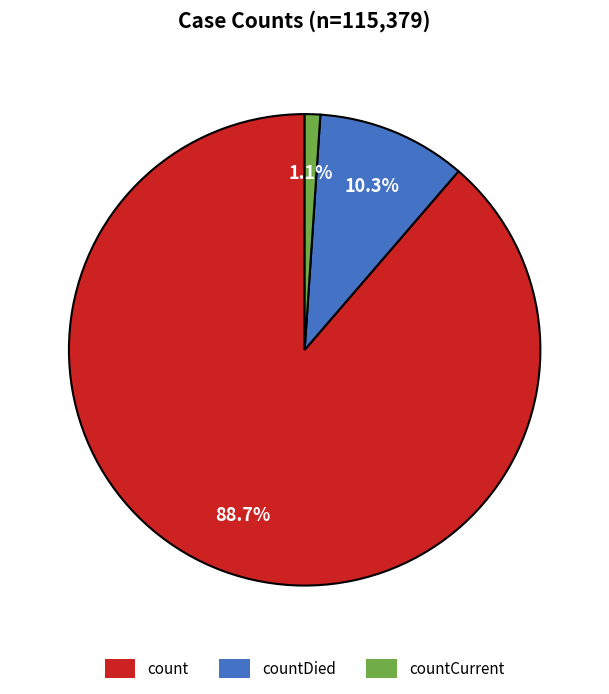

Rank the categories by value from highest to lowest.

count, countDied, countCurrent